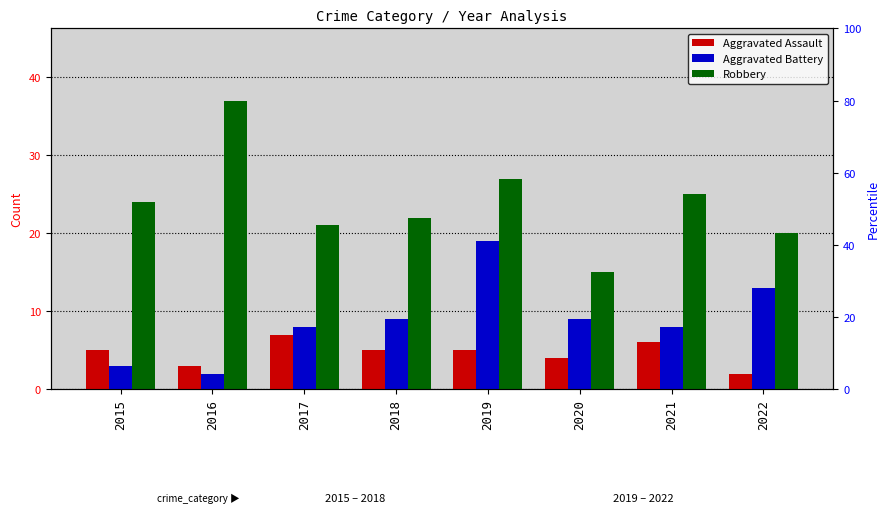

At which label does Aggravated Assault first exceed 5?

2017